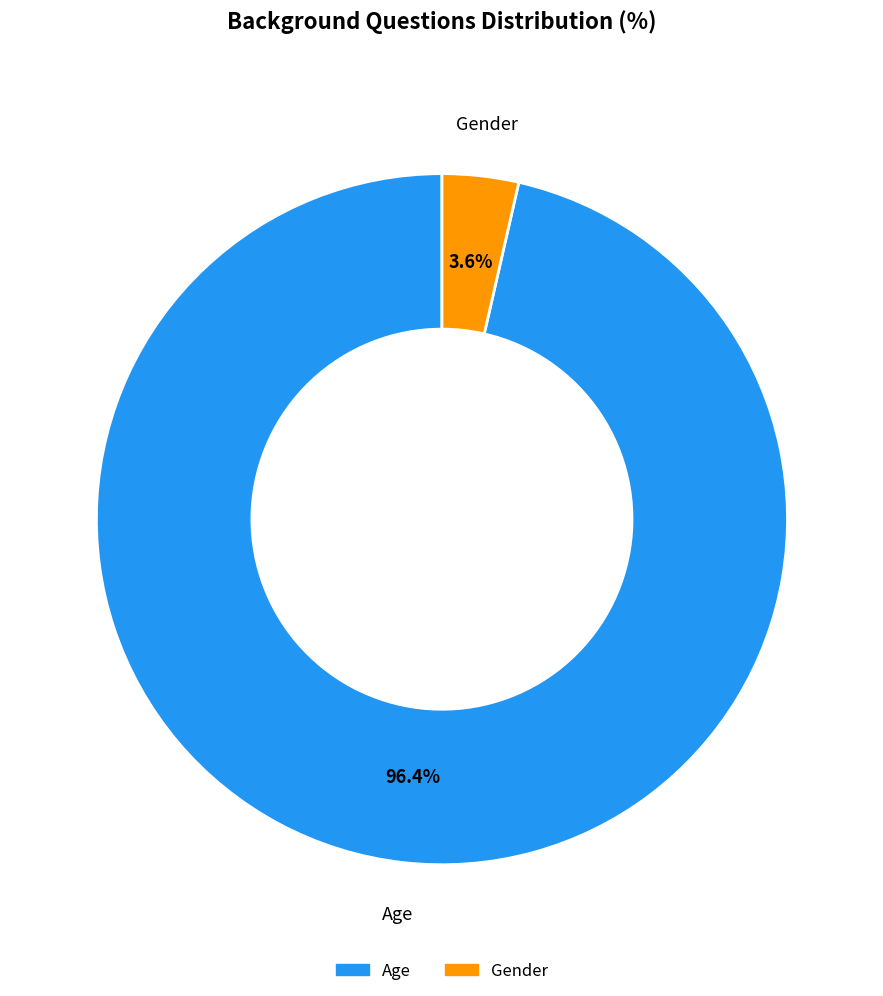

To the nearest percent, what percentage of the pie is Gender?

4%